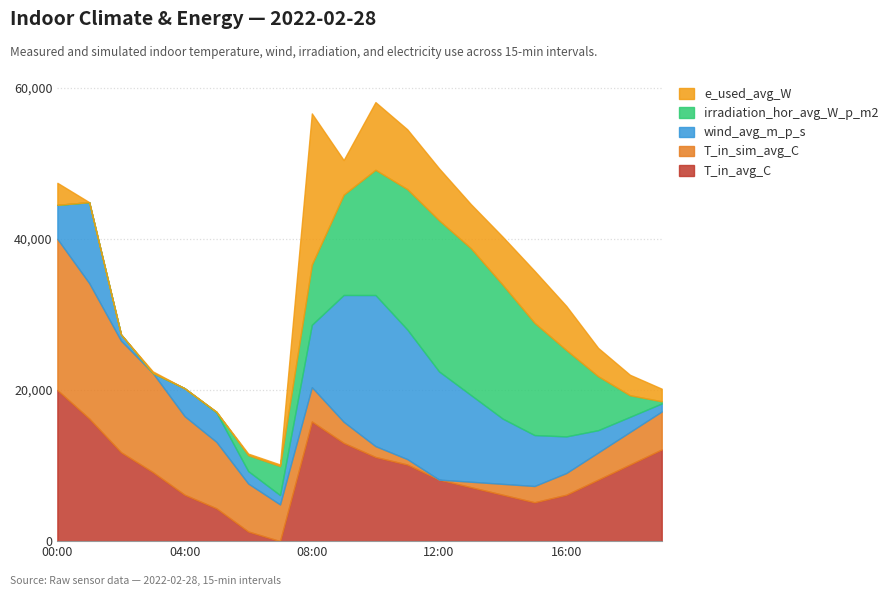

At which label does e_used_avg_W reach its minimum?

01:00